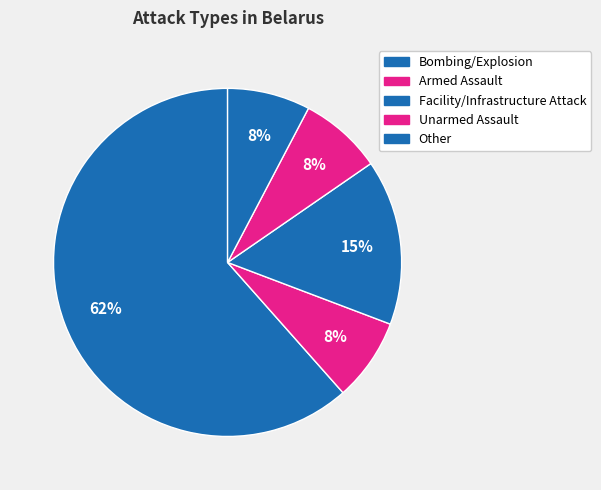

Rank the categories by value from highest to lowest.

Bombing/Explosion, Facility/Infrastructure Attack, Armed Assault, Unarmed Assault, Other